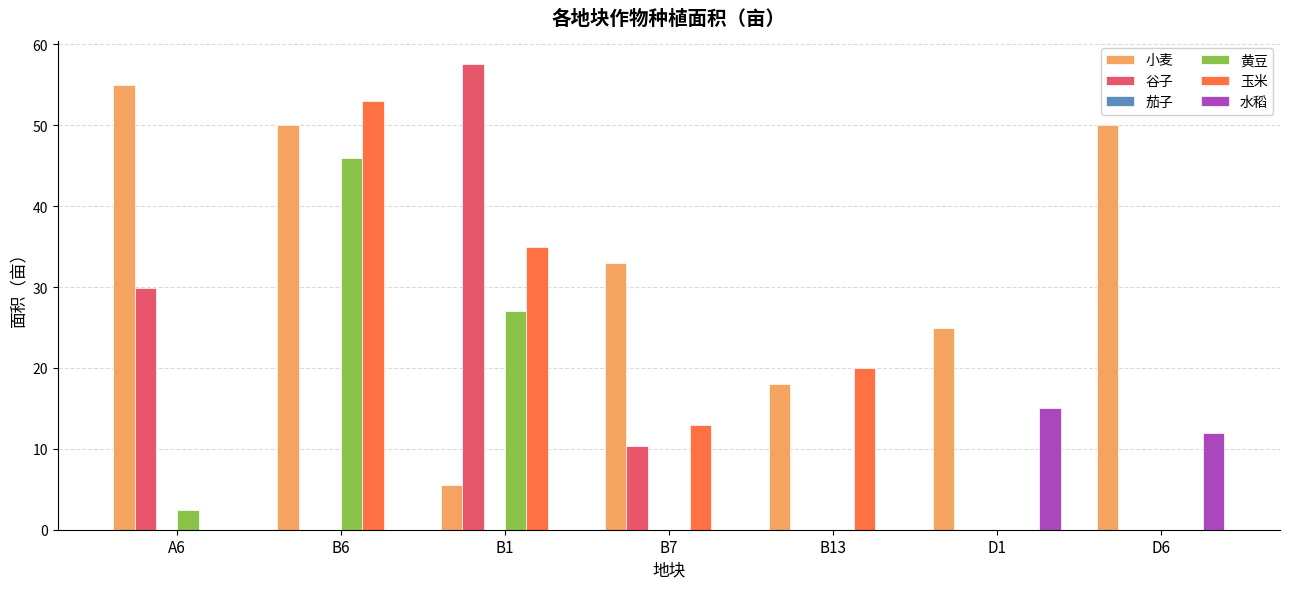

How many categories are shown in the chart?

7